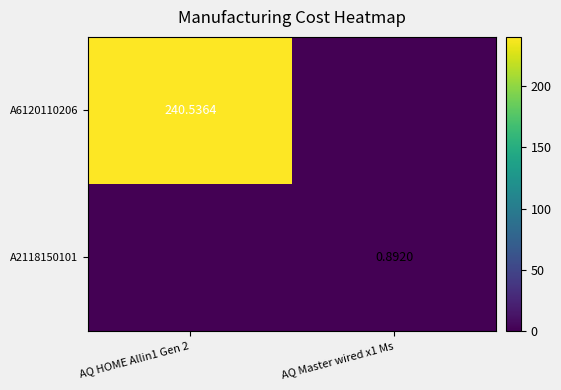

What is the spread (max minus min) of values at AQ Master wired x1 Ms?

0.9